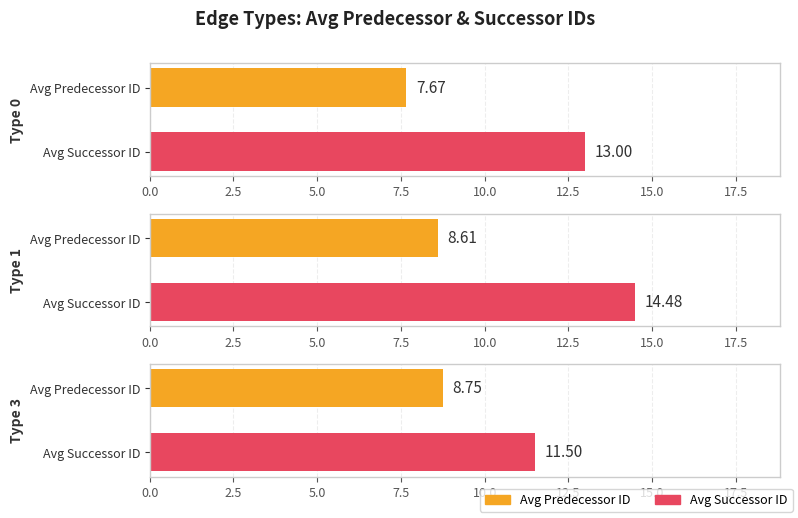

What is the total value across all series at Avg Predecessor ID?

25.0